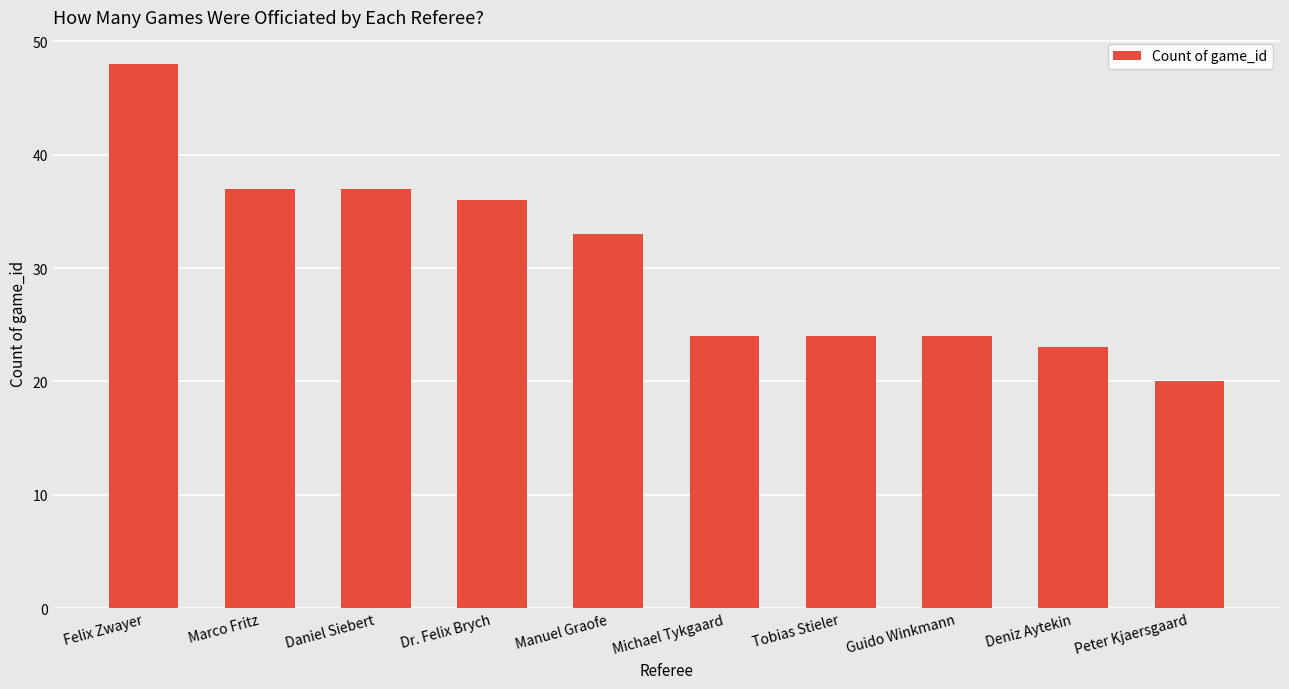

The chart shows a value of 24 at Guido Winkmann. True or false?

True